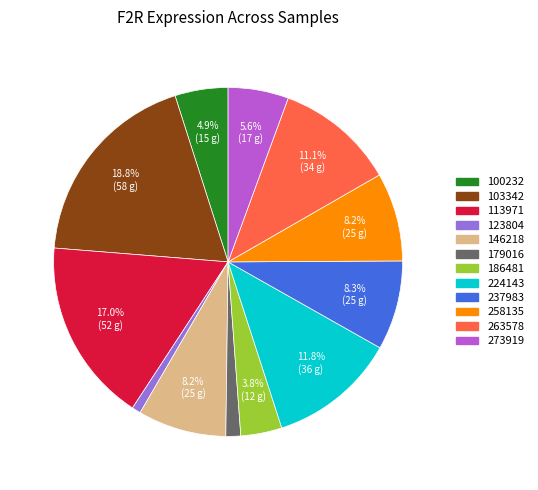

How many segments does this pie chart have?

12